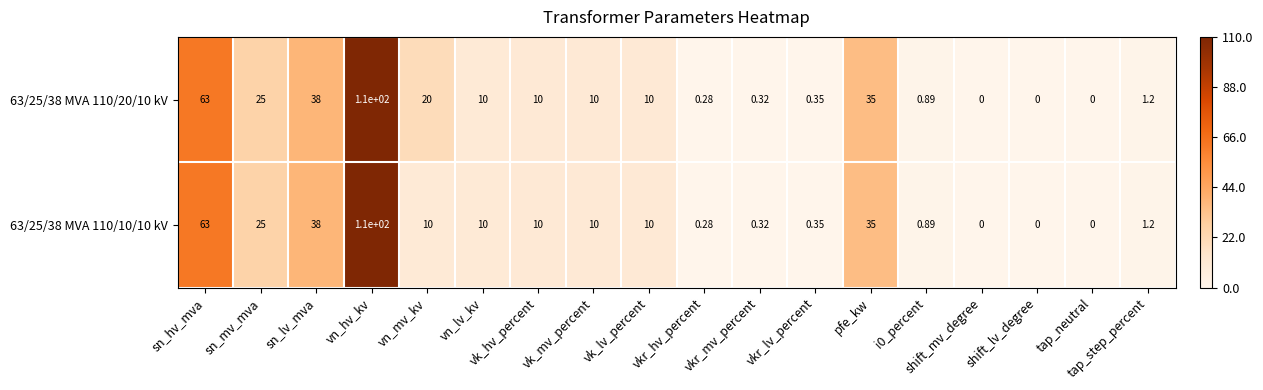

Where does the 63/25/38 MVA 110/10/10 kV series first go above 10?

sn_hv_mva